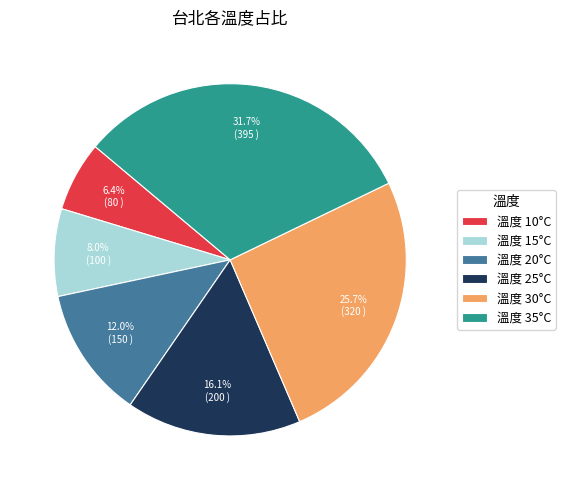

Which slice is the smallest?

溫度 10°C